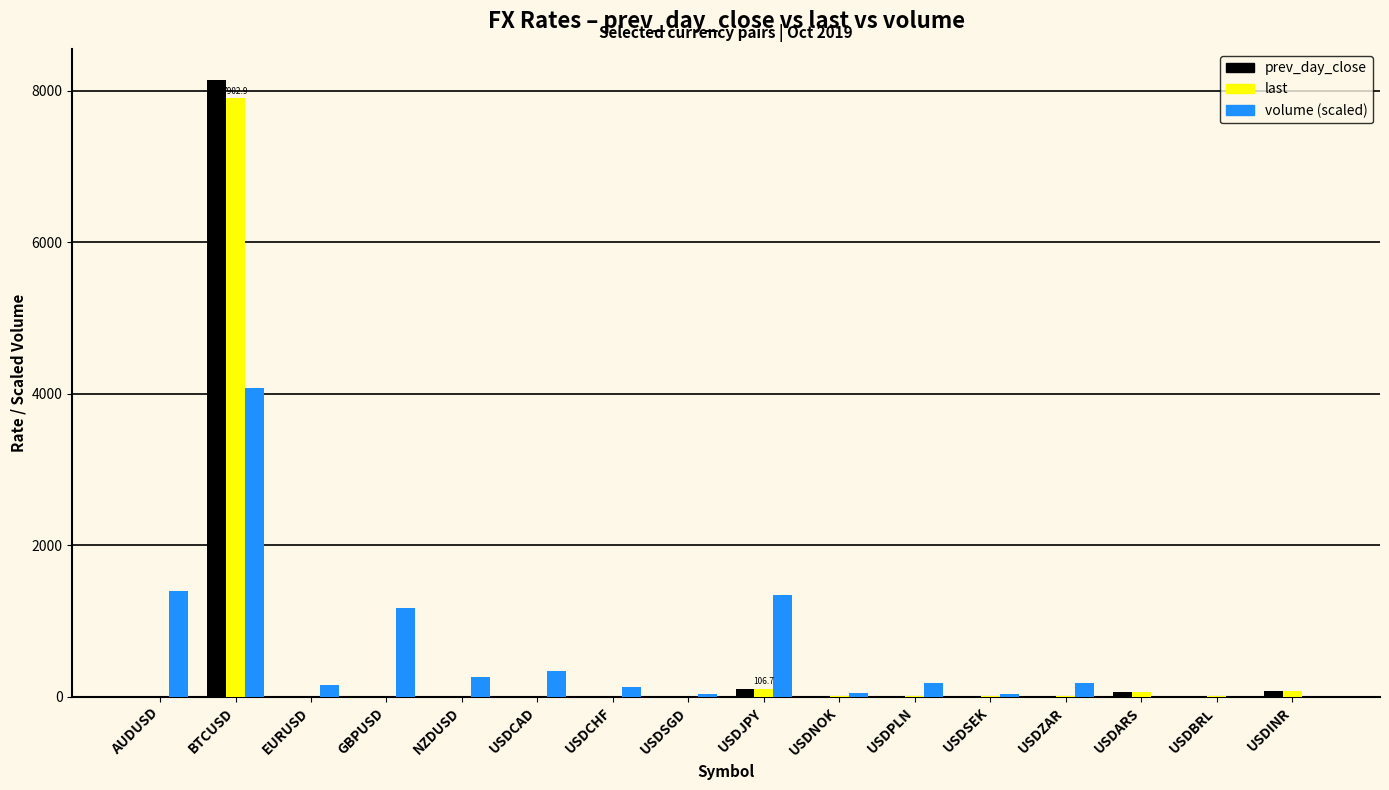

At which category is the sum across all series the highest?

BTCUSD